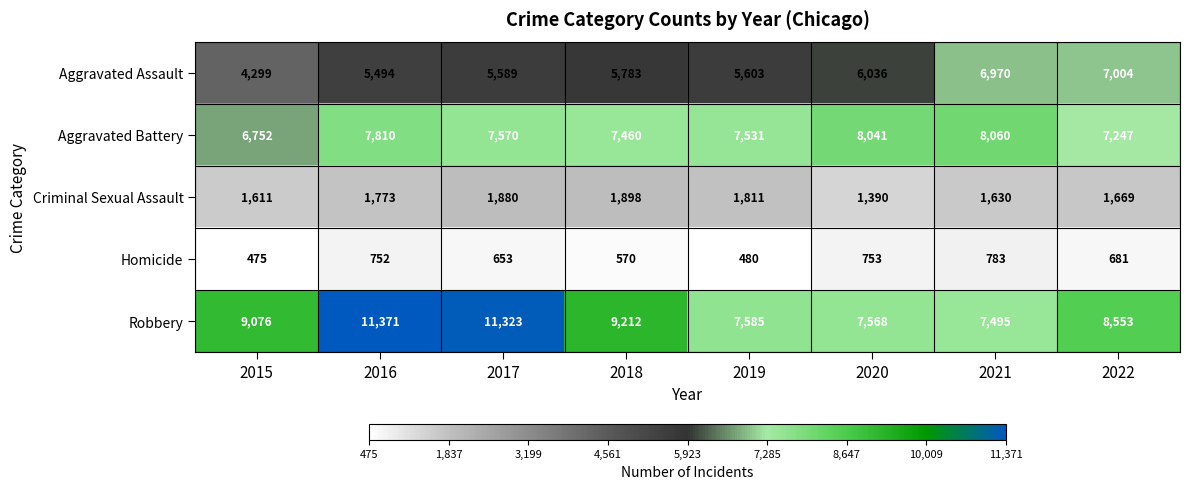

Which series has the widest spread of values?

Robbery